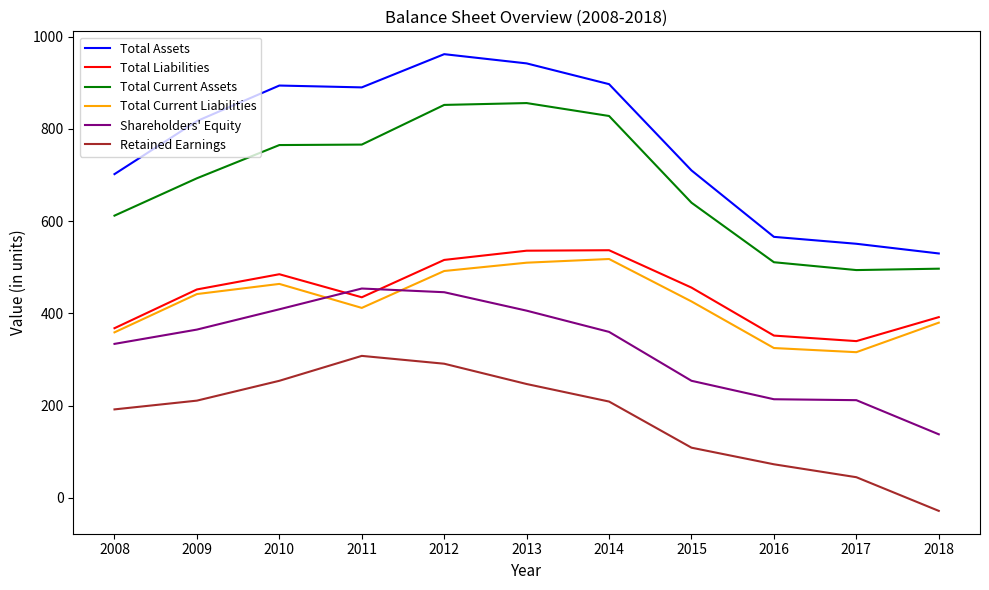

True or false: Total Current Liabilities and Total Current Assets cross at least once.

False